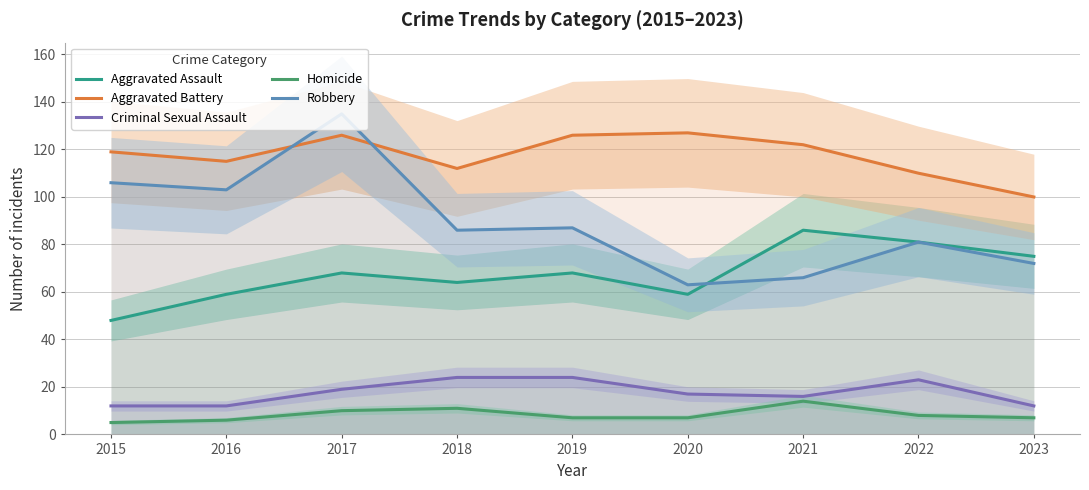

What are all the series names shown in the legend?

Aggravated Assault, Aggravated Battery, Criminal Sexual Assault, Homicide, Robbery